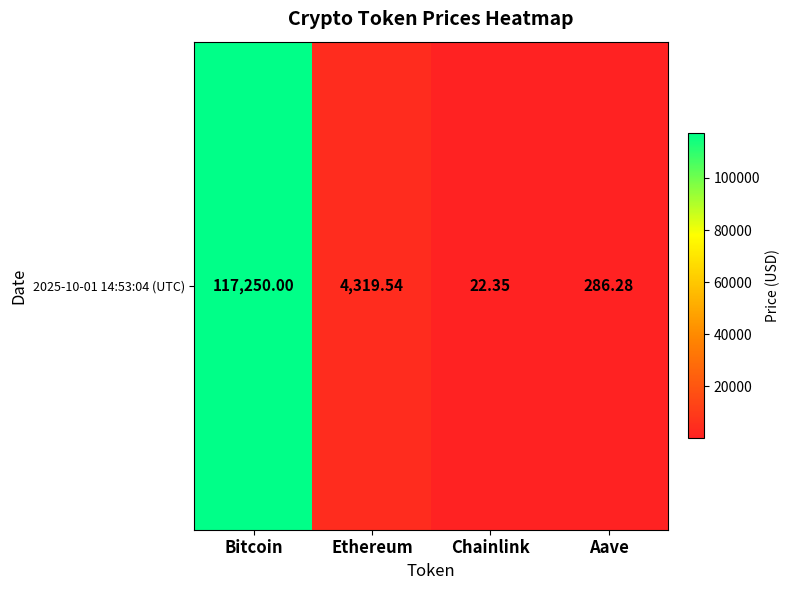

The chart shows a value of 22.4 at Chainlink. True or false?

True